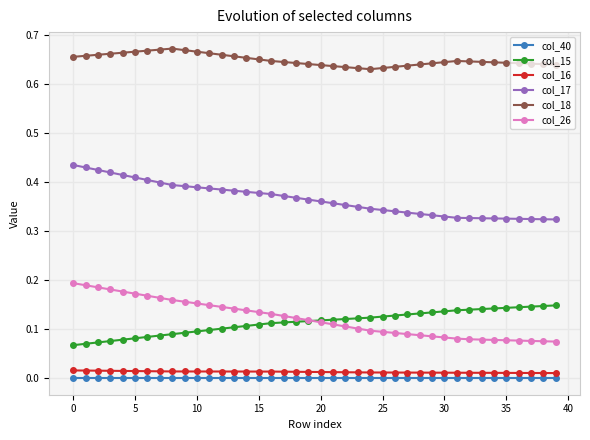

Which series has the largest total across all categories?

col_18